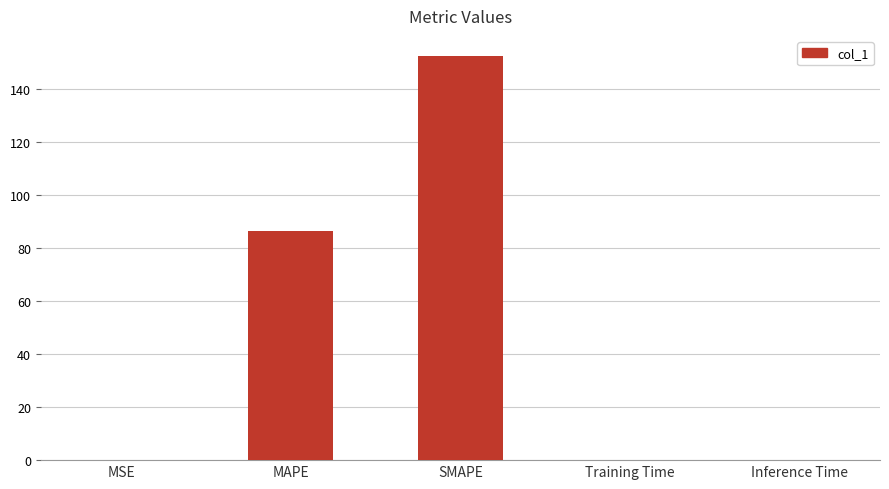

What is the difference between the values at MSE and Inference Time?

0.1